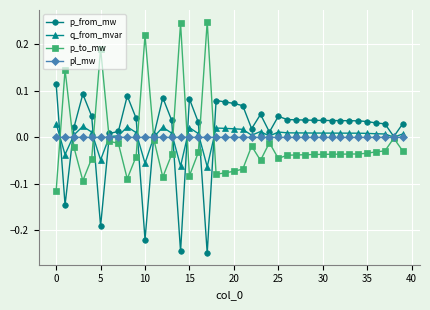

True or false: p_from_mw has more than 1 interior local peaks.

True